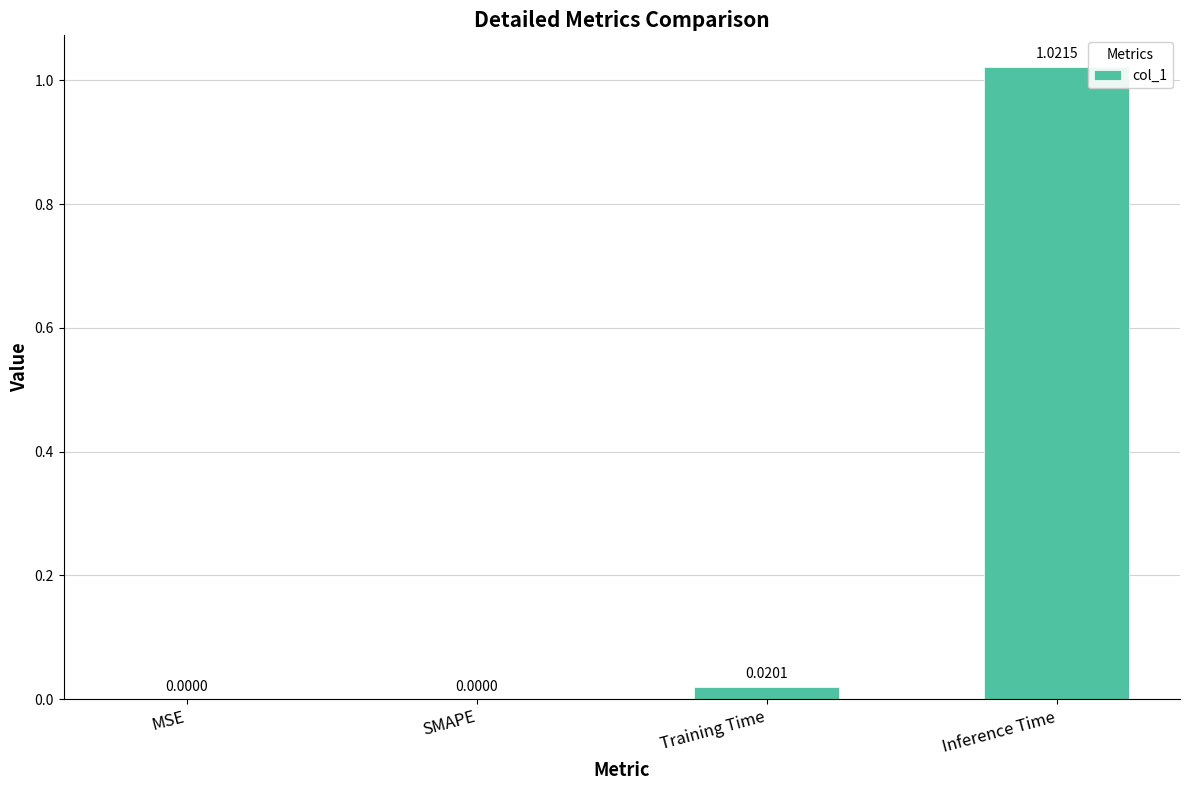

Which category has the highest value across all series?

Inference Time